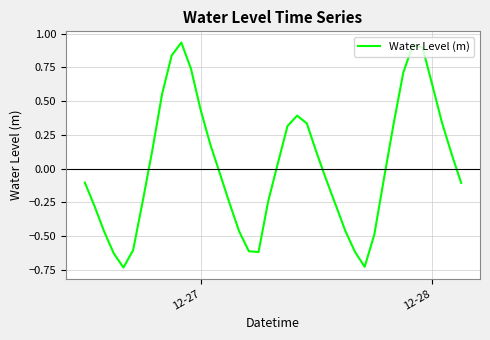

Does the chart have visible grid lines?

Yes